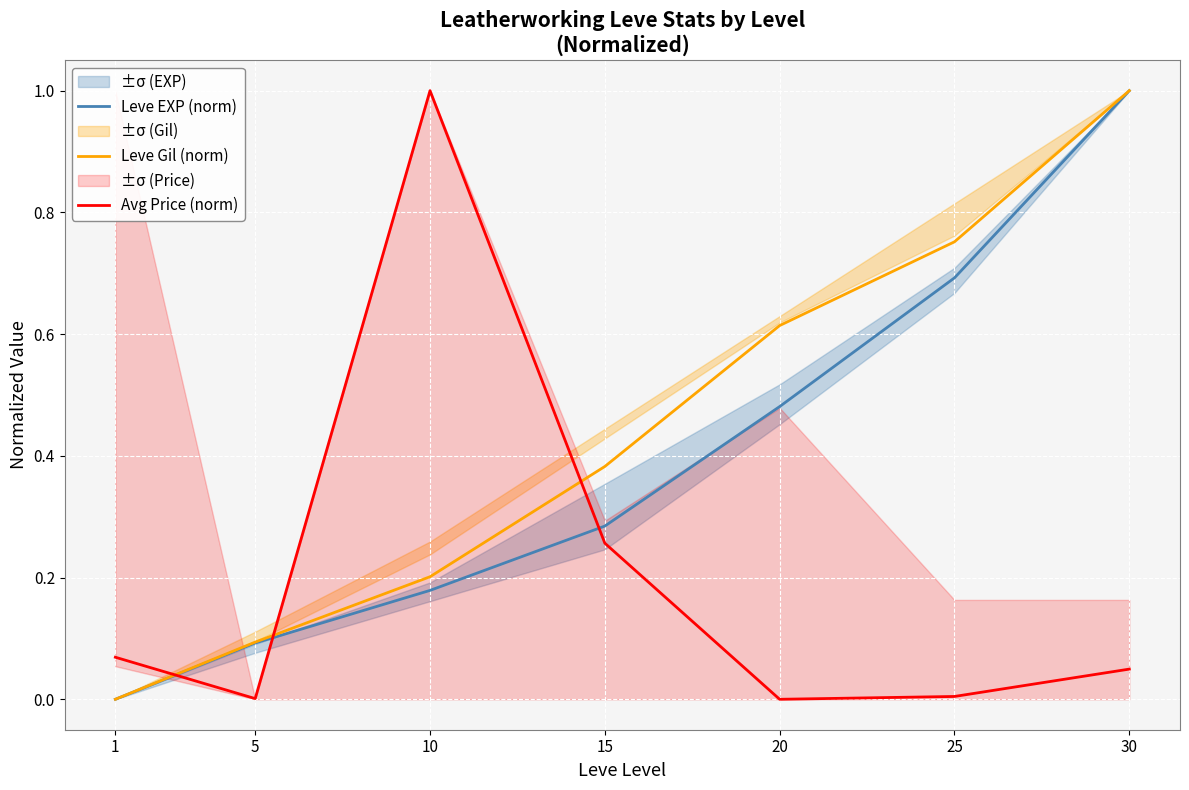

Where is the first local minimum for Avg Price (norm)?

5